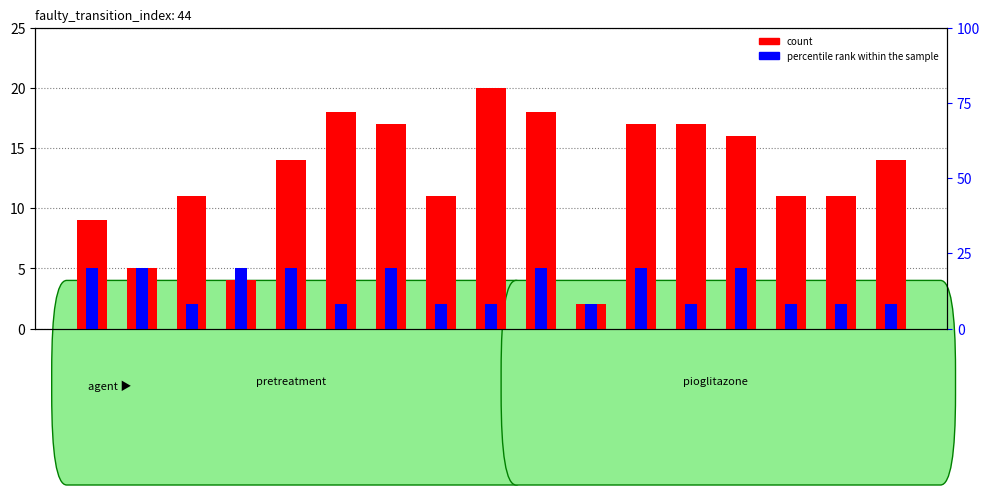

At how many categories does at least one series exceed 19?

1